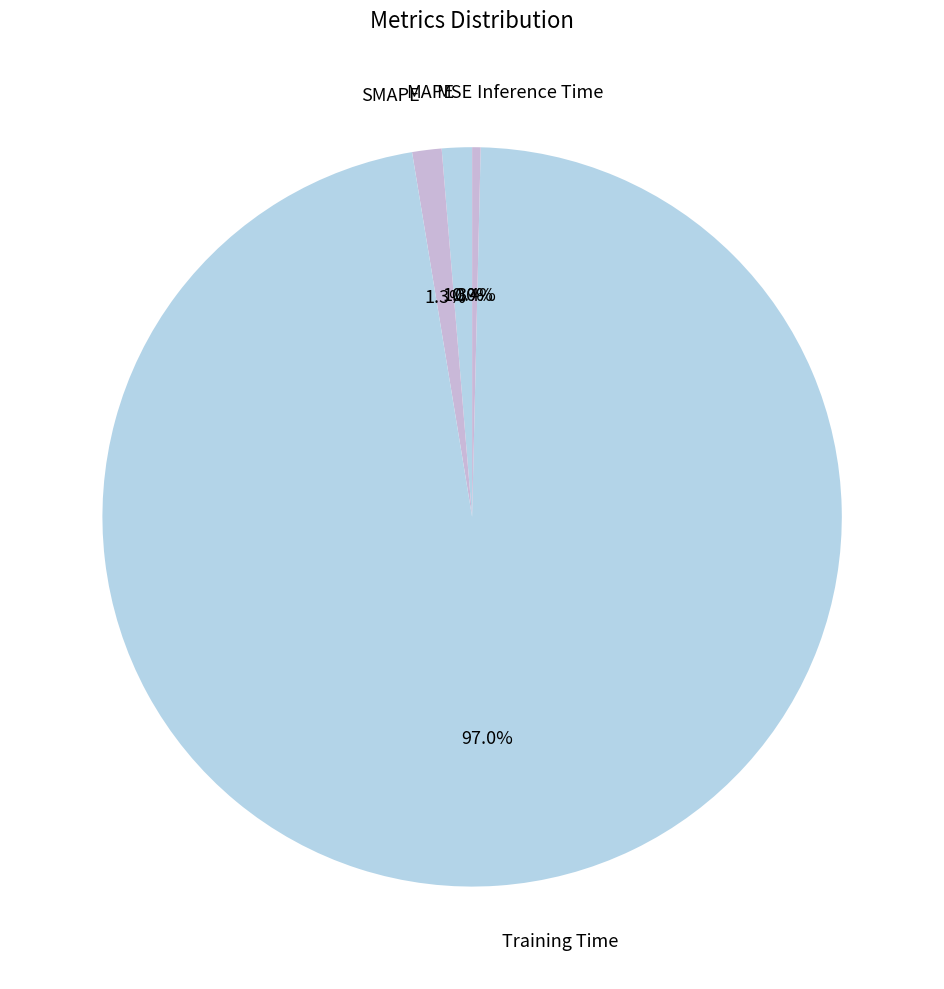

What is the total percentage of Inference Time and Training Time?

97.4%